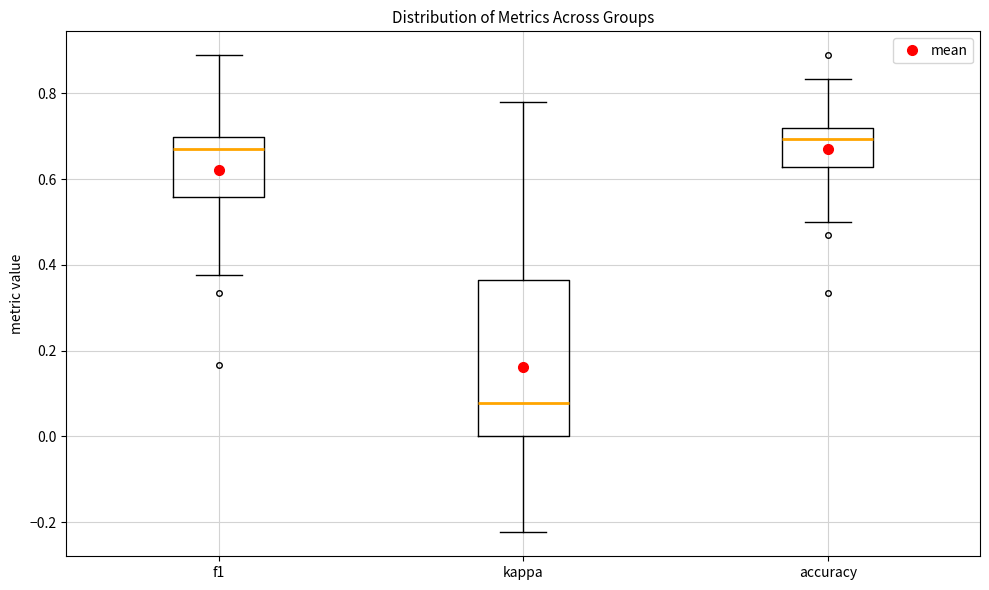

Reading left to right, read every box against the y-axis: the position of its median line, the range the box covers, and the ends of its whiskers. The values are not printed on the chart, so give them approximately, as read against the axis.

f1: median 0.68, box 0.56 to 0.70, whiskers 0.38 to 0.88
kappa: median 0.08, box 0.00 to 0.36, whiskers -0.22 to 0.78
accuracy: median 0.70, box 0.62 to 0.72, whiskers 0.50 to 0.84